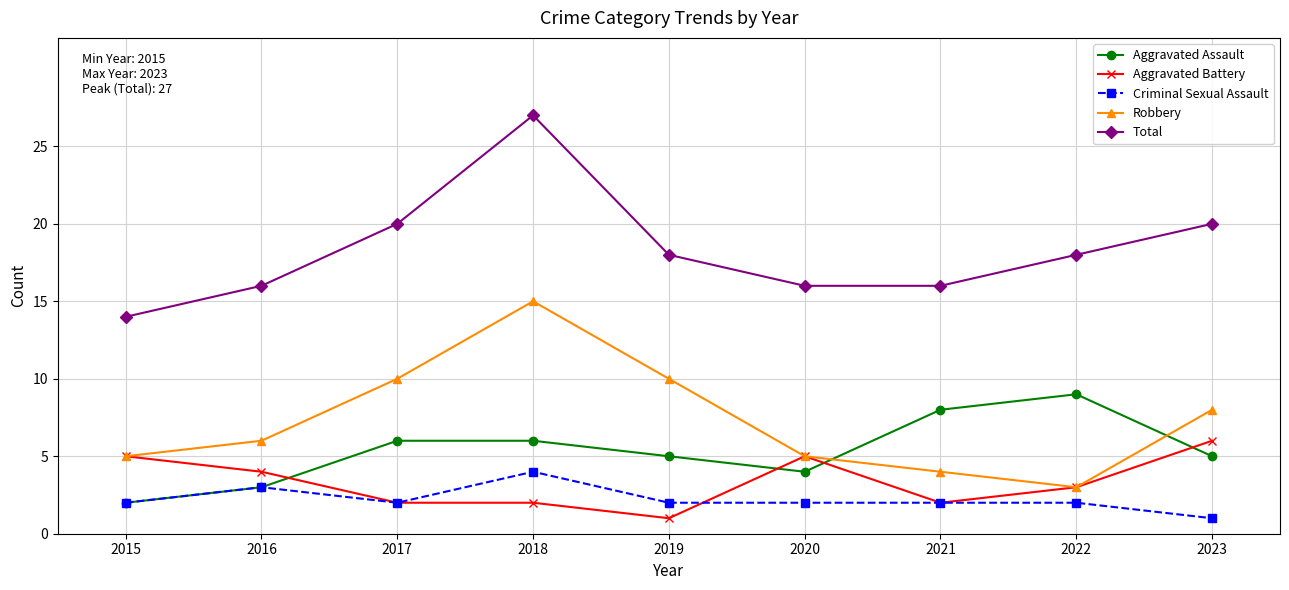

What are all the series names shown in the legend?

Aggravated Assault, Aggravated Battery, Criminal Sexual Assault, Robbery, Total